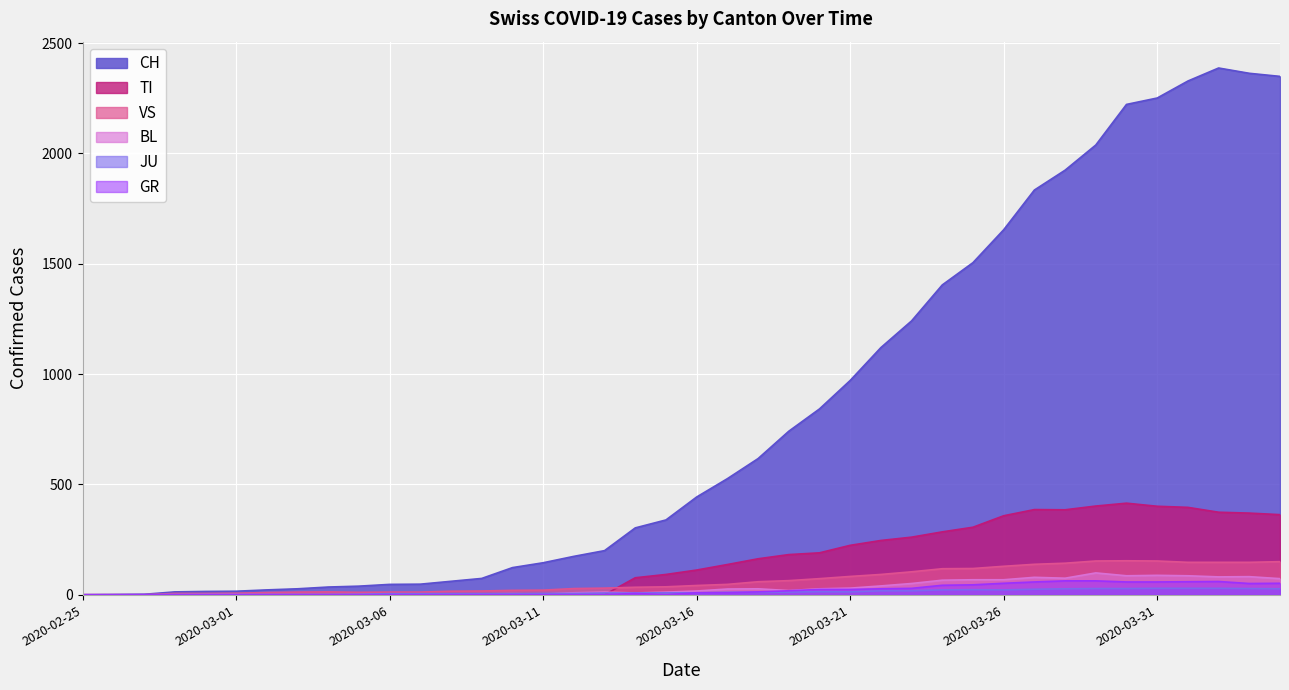

Where does the BL series first go above 17?

2020-03-17